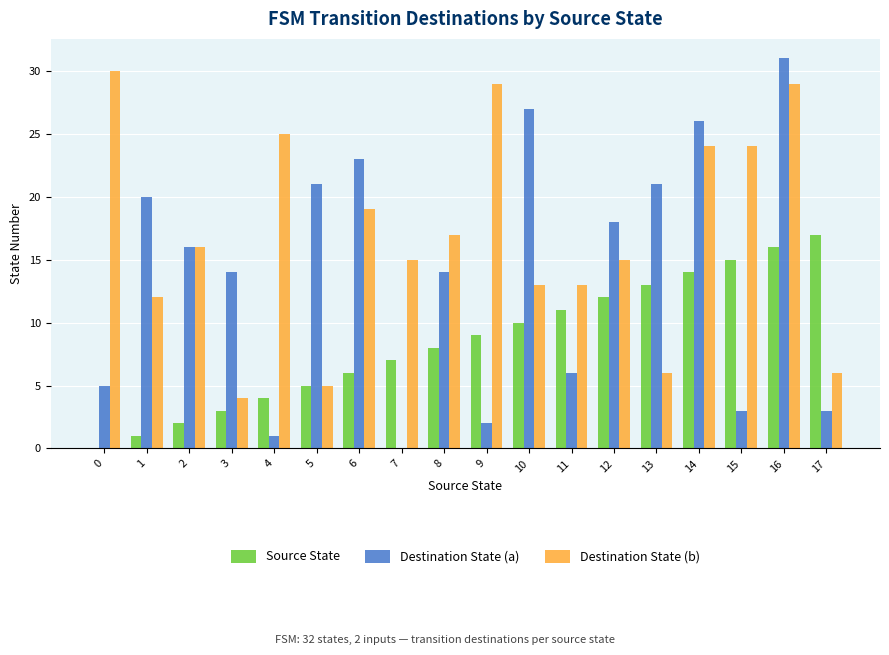

At which category does the chart reach its peak across all series?

16